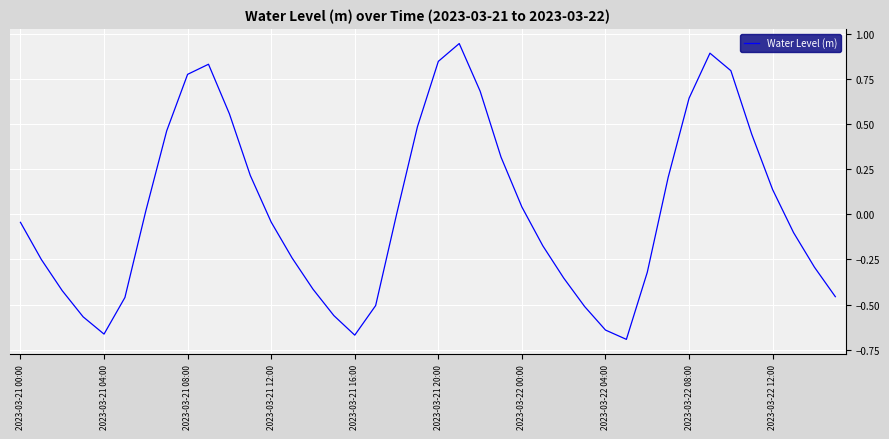

How many lines are shown in the chart?

1